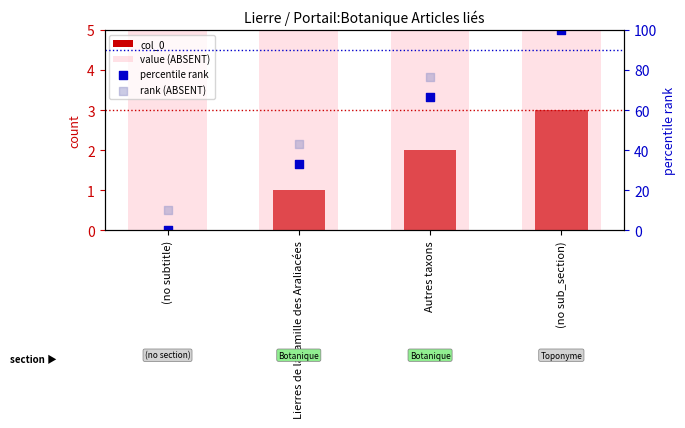

At how many categories does at least one series exceed 50?

2